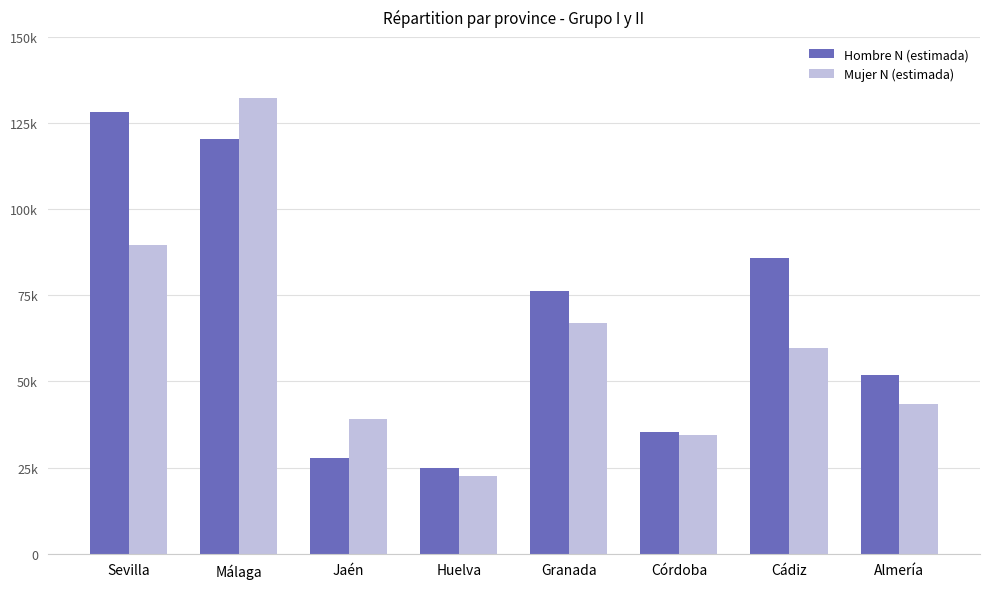

At which category is the sum across all series the highest?

Málaga